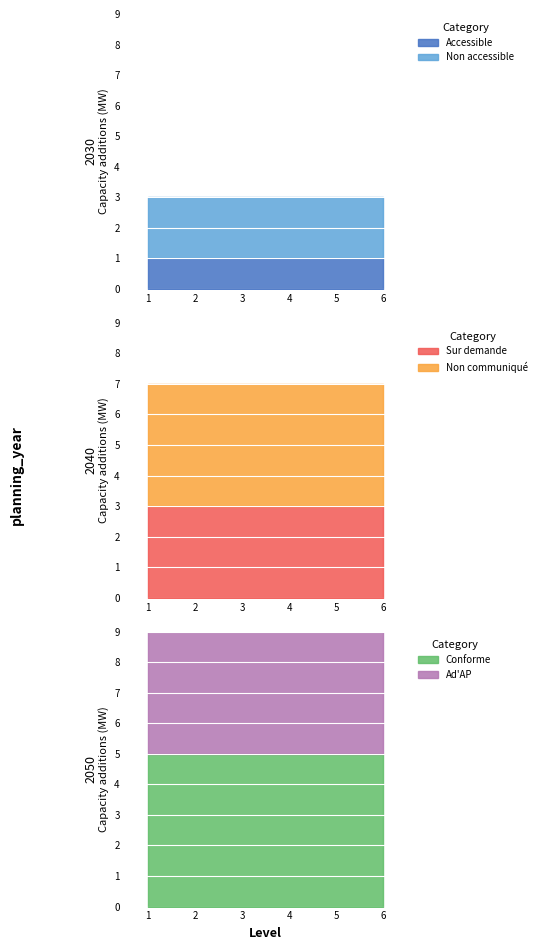

Is the value of Ad'AP at 1 greater than the value of Accessible at 1?

Yes